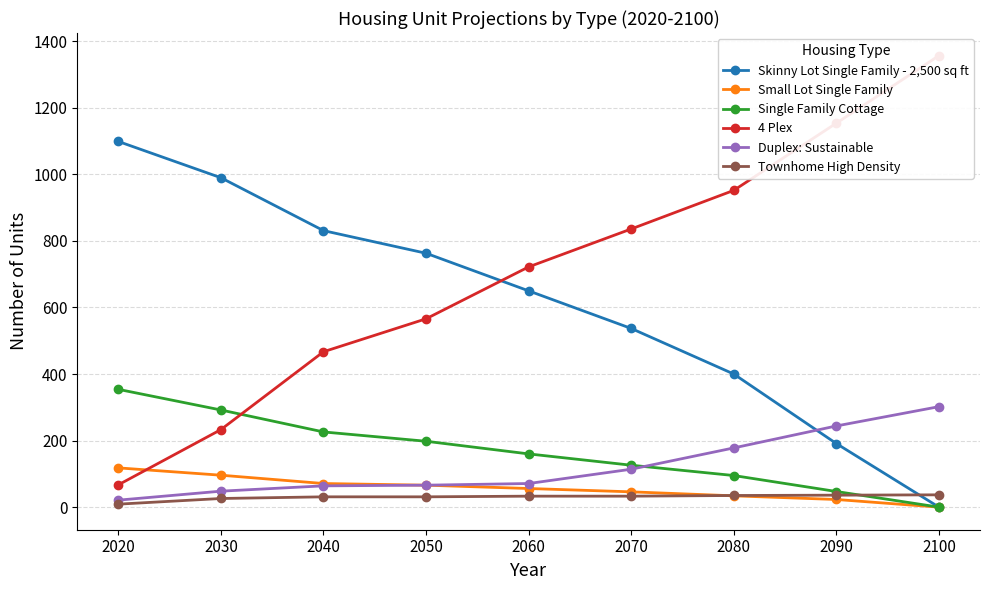

What is the greatest value displayed?

1357